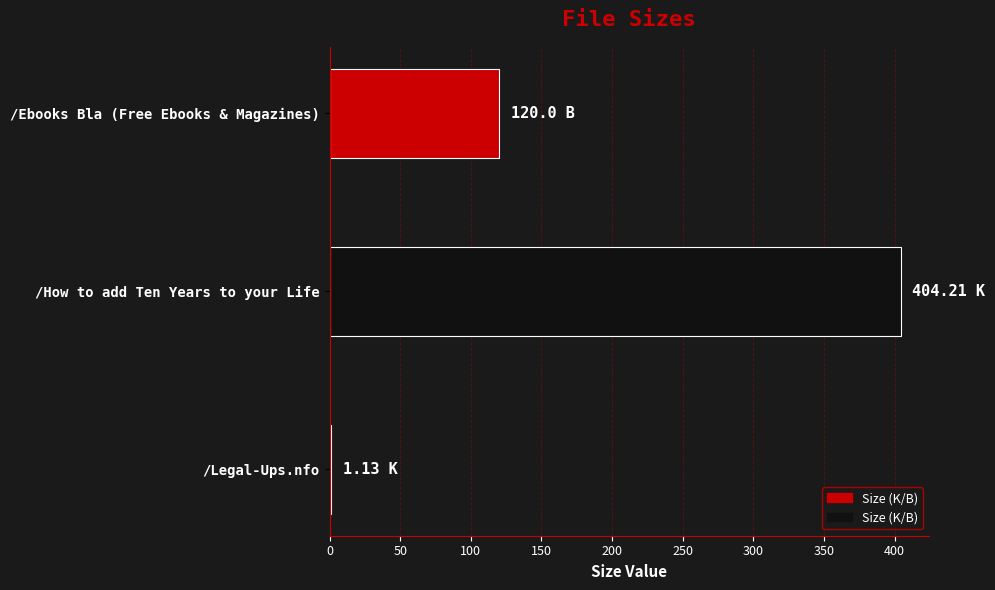

Which category has the highest value across all series?

/How to add Ten Years to your Life